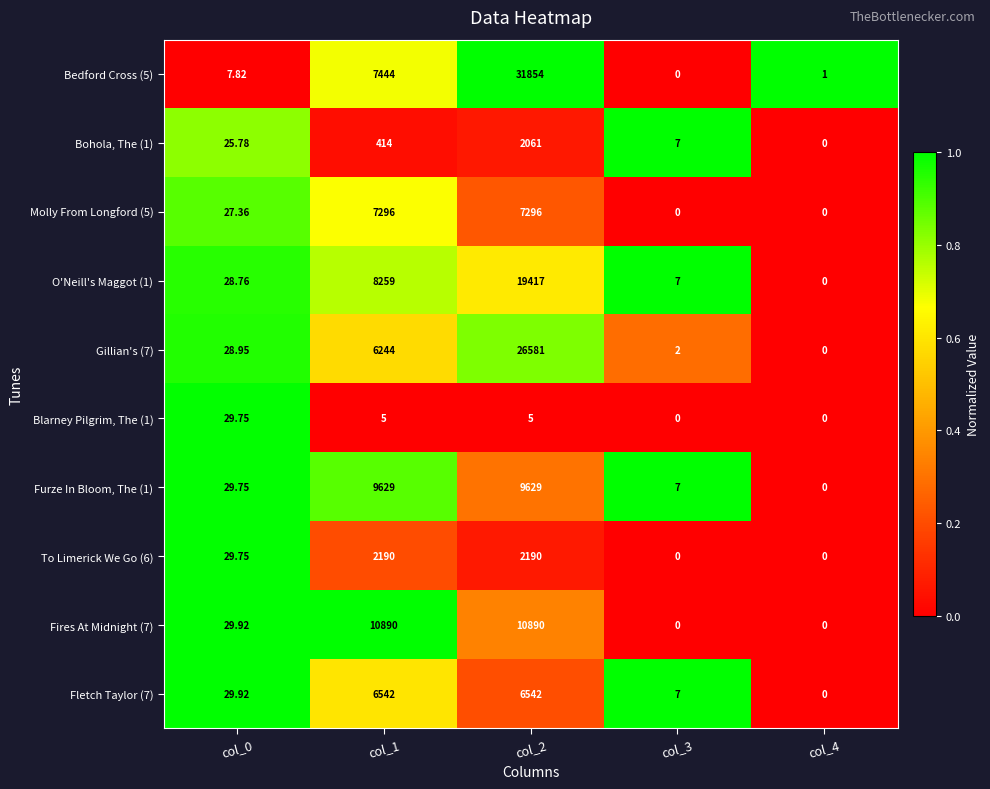

Is the value of Blarney Pilgrim, The (1) at col_1 greater than the value of Furze In Bloom, The (1) at col_1?

No